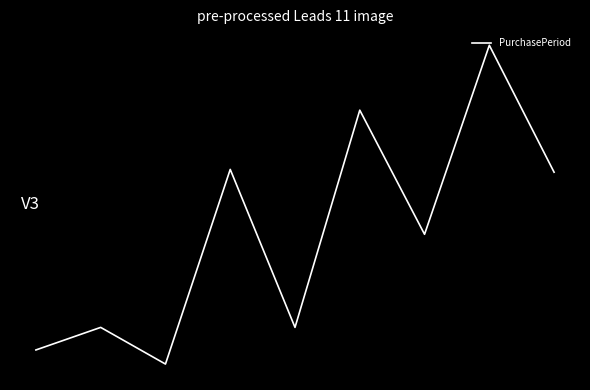

At which label does the data first exceed 61?

3